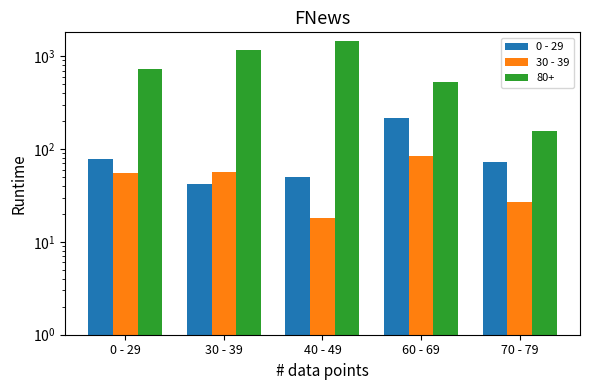

List the series in order of their peak value, highest first.

0 - 29, 30 - 39